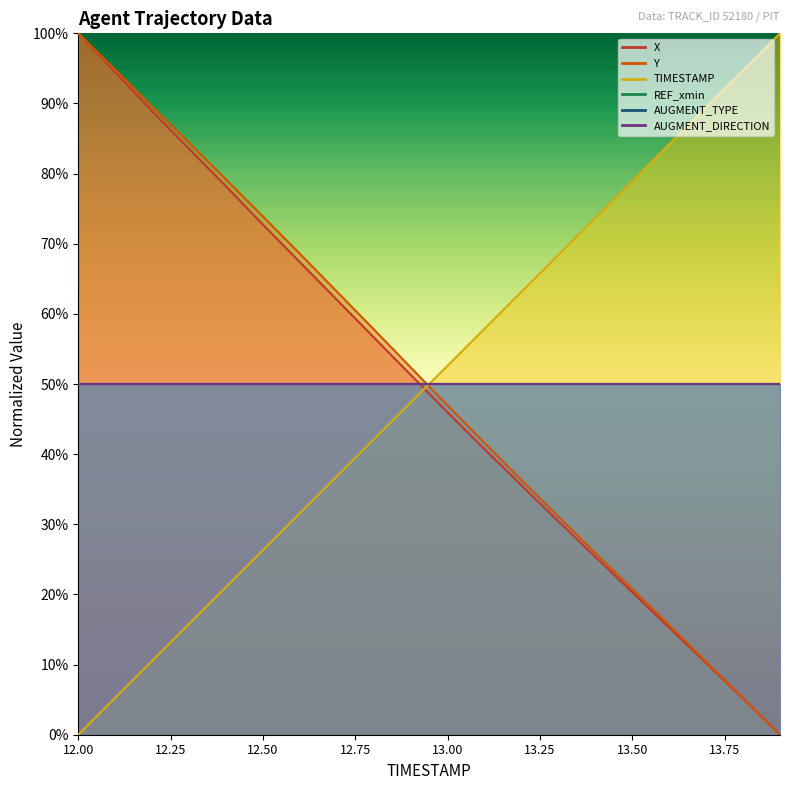

What position from the right is 12.1?

19